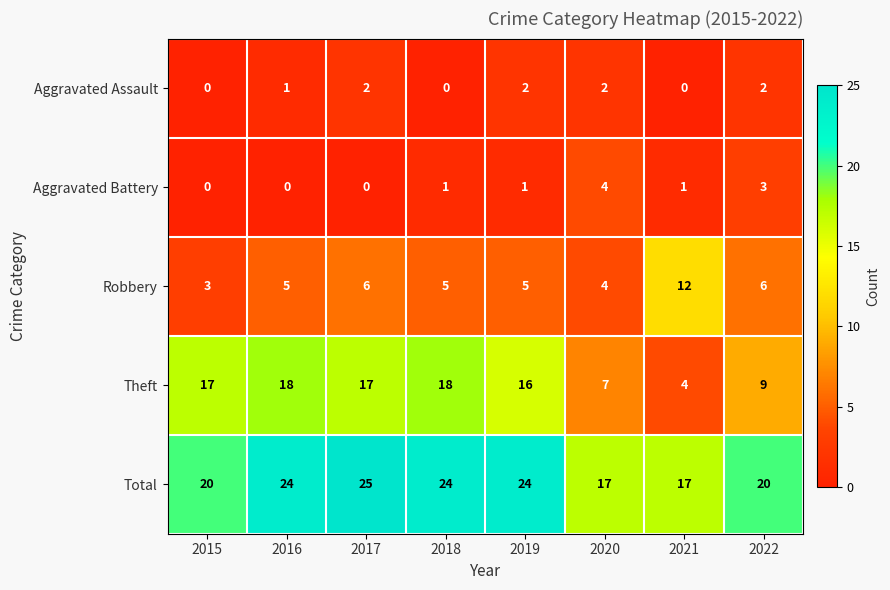

What is the approximate value of Total at 2015?

20